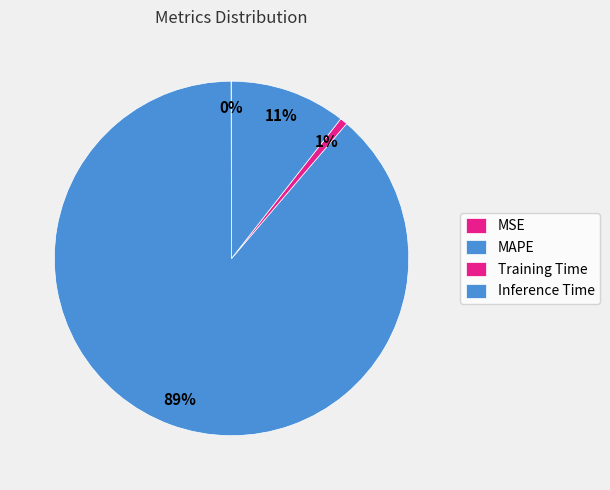

What is the change in value from Training Time to Inference Time?

+1.0